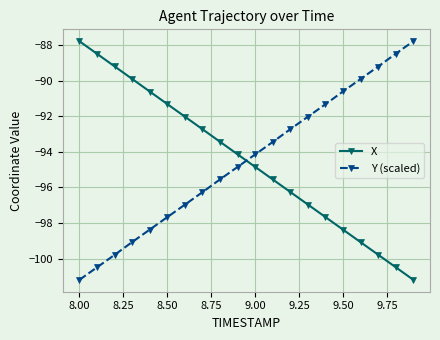

What is the difference between the second highest and second lowest values in the Y (scaled) series?

12.0